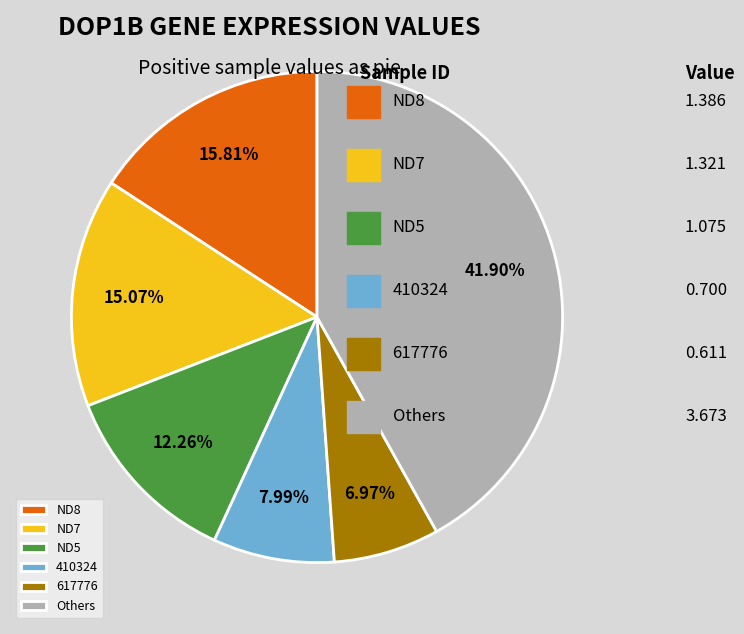

Does ND8 represent more than half of the total?

No